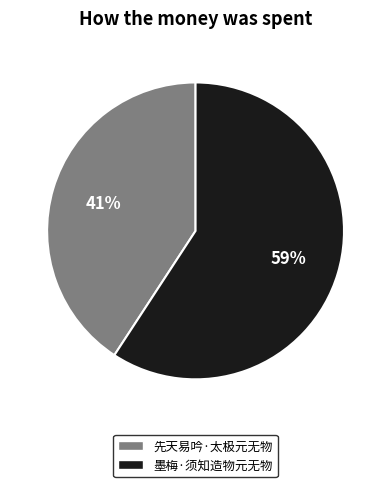

Which category accounts for the majority?

墨梅·须知造物元无物